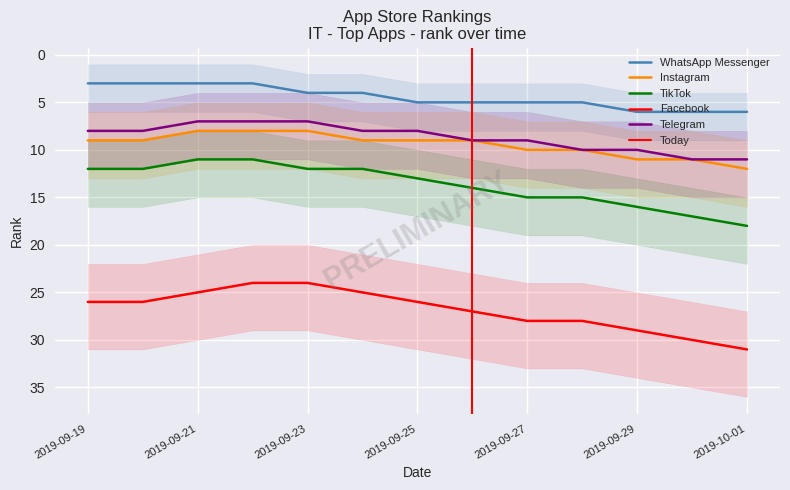

True or false: TikTok and Facebook cross at least once.

False